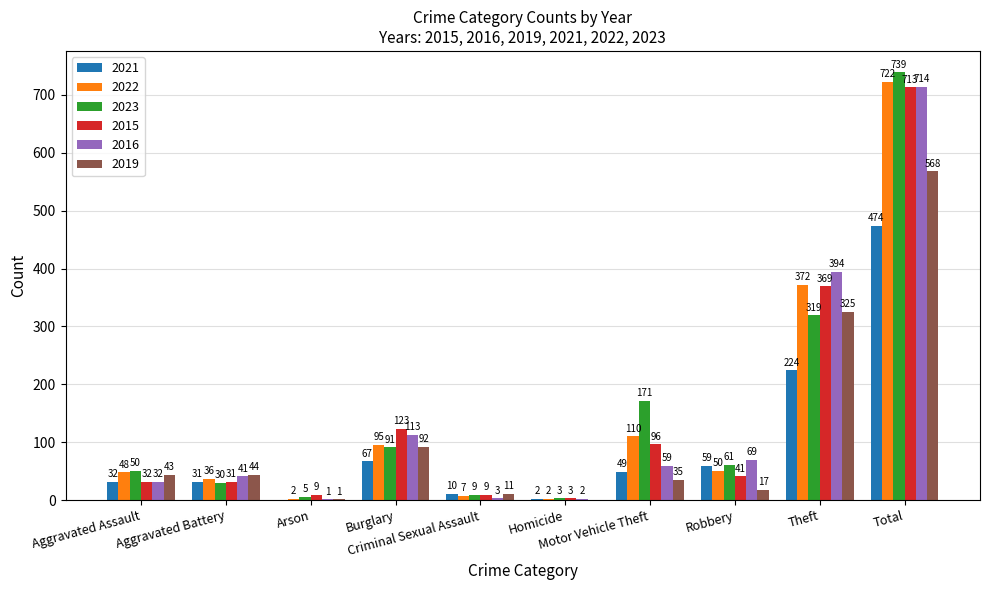

Which series has the largest total across all categories?

2023